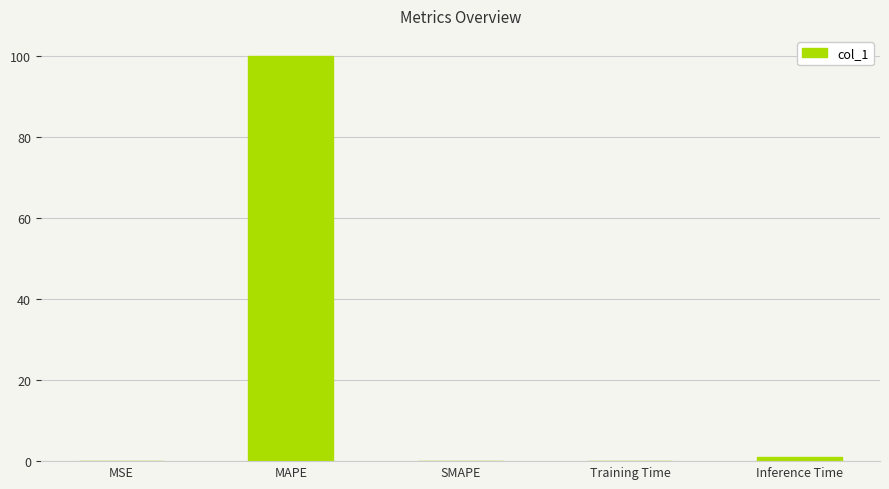

What is the maximum value shown in the chart?

100.0